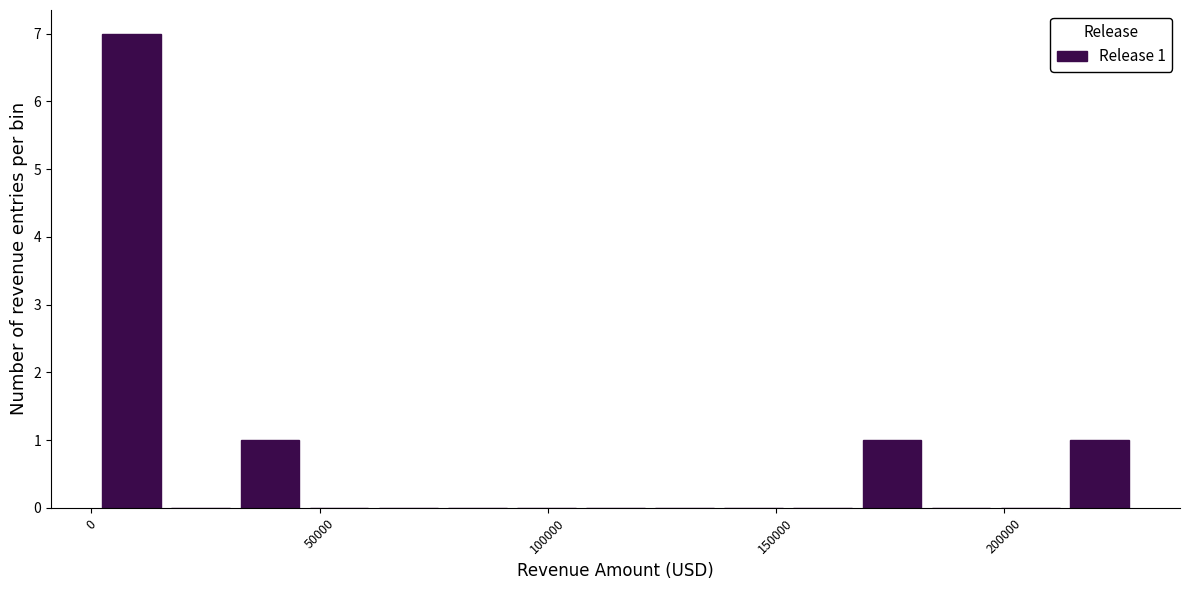

Read against the x-axis, roughly where is the centre of the tallest bar?

10000